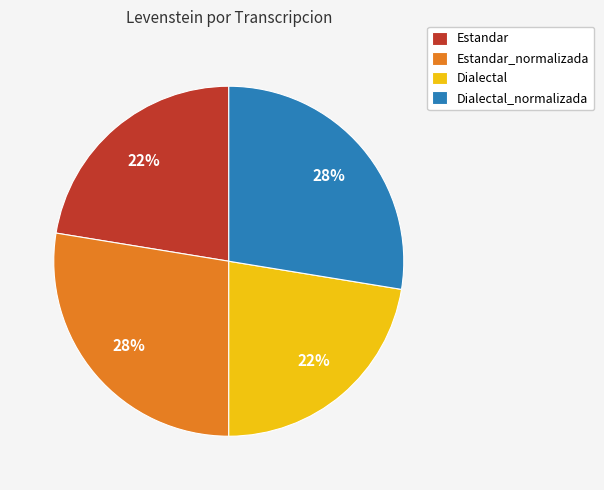

Is there any slice that represents more than half of the pie?

No